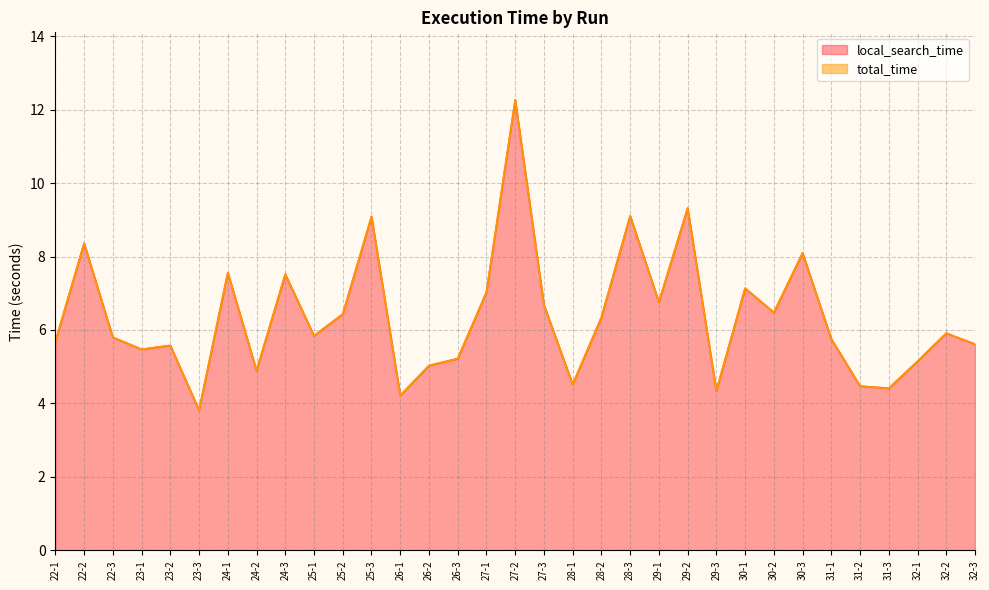

What is the sum of all total_time values?

209.9